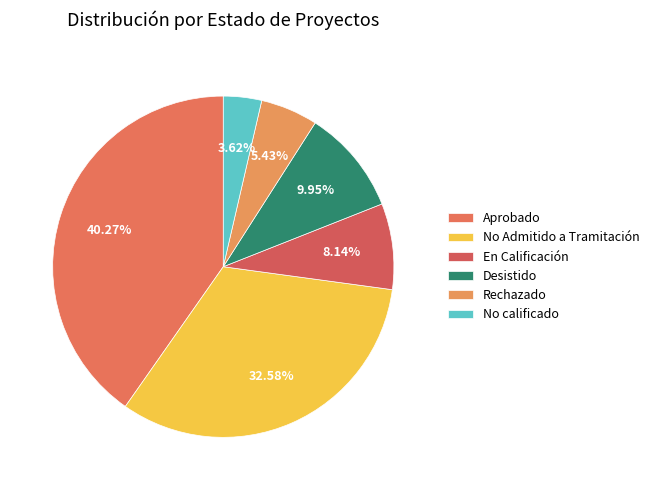

To the nearest percent, what is the difference between the No calificado and Aprobado slice percentages?

37%